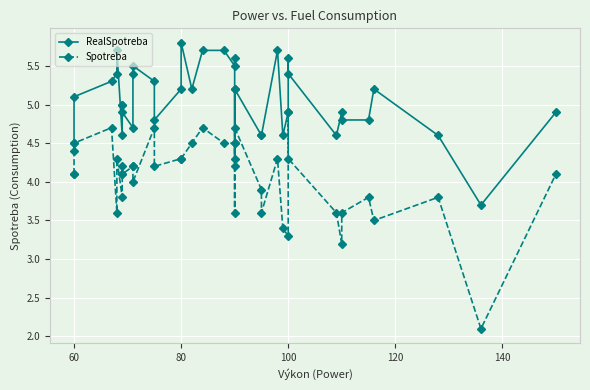

At how many categories does at least one series exceed 5?

20